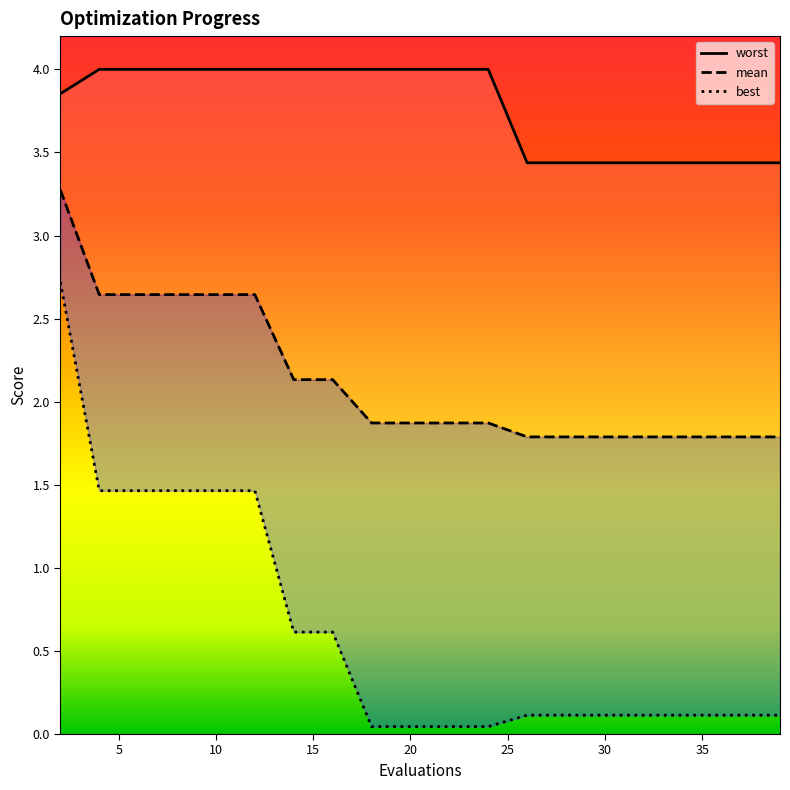

Reading left to right, extract all data points from this chart.

worst: 3.9	4.0	4.0	4.0	4.0	4.0	4.0	4.0	4.0	4.0	4.0	4.0	3.4	3.4	3.4	3.4	3.4	3.4	3.4	3.4
mean: 3.3	2.6	2.6	2.6	2.6	2.6	2.1	2.1	1.9	1.9	1.9	1.9	1.8	1.8	1.8	1.8	1.8	1.8	1.8	1.8
best: 2.7	1.5	1.5	1.5	1.5	1.5	0.6	0.6	0.0	0.0	0.0	0.0	0.1	0.1	0.1	0.1	0.1	0.1	0.1	0.1